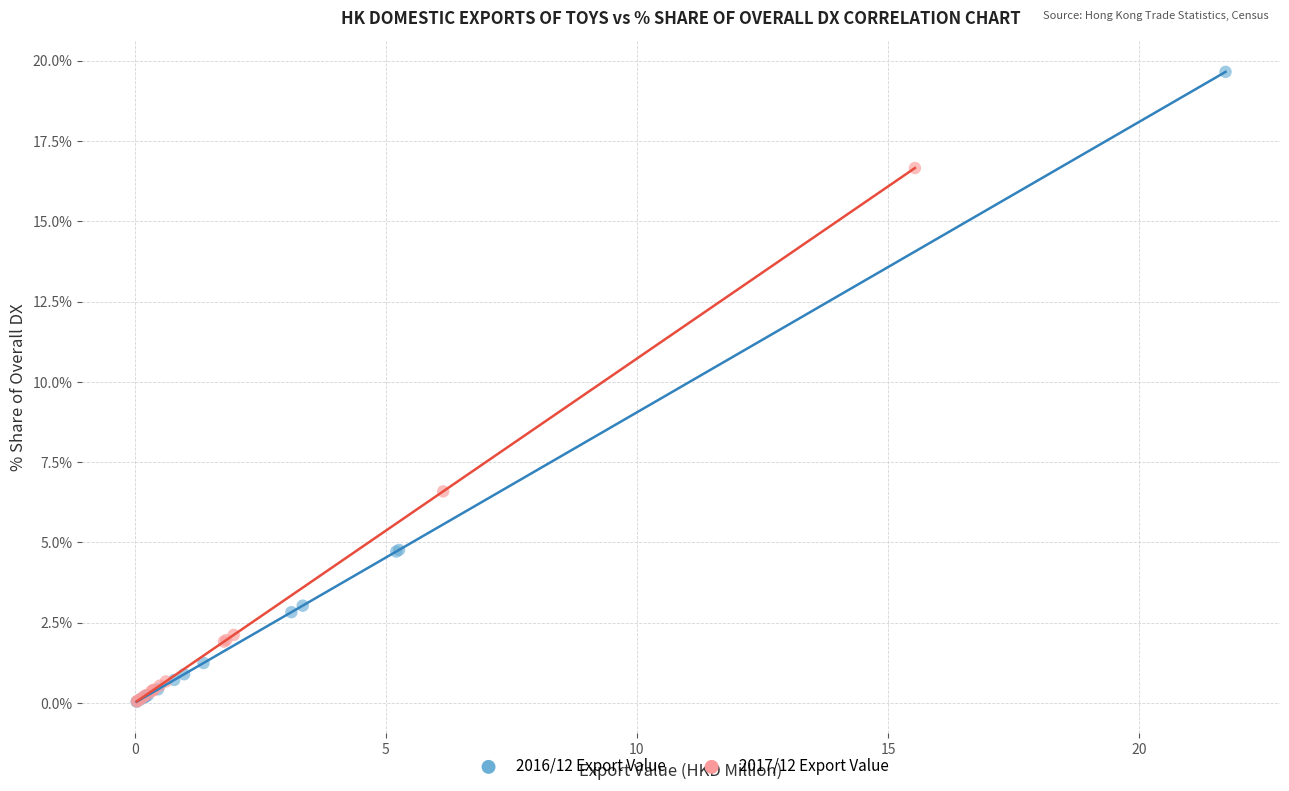

Which series has the largest Y range (max minus min)?

2016/12 Export Value